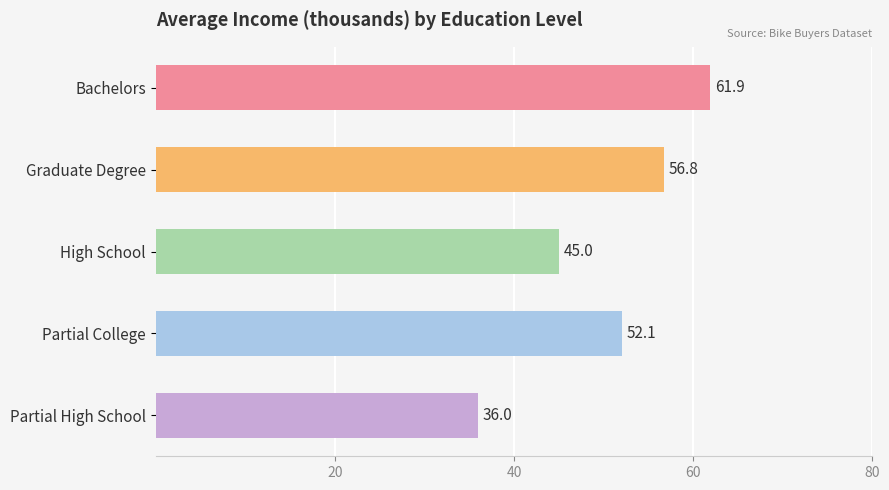

What is the change in value from Bachelors to Partial College?

-9.8